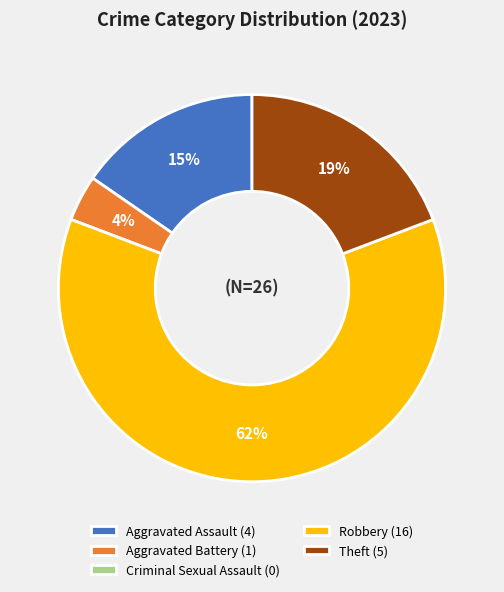

Between Theft and Robbery, which is larger?

Robbery